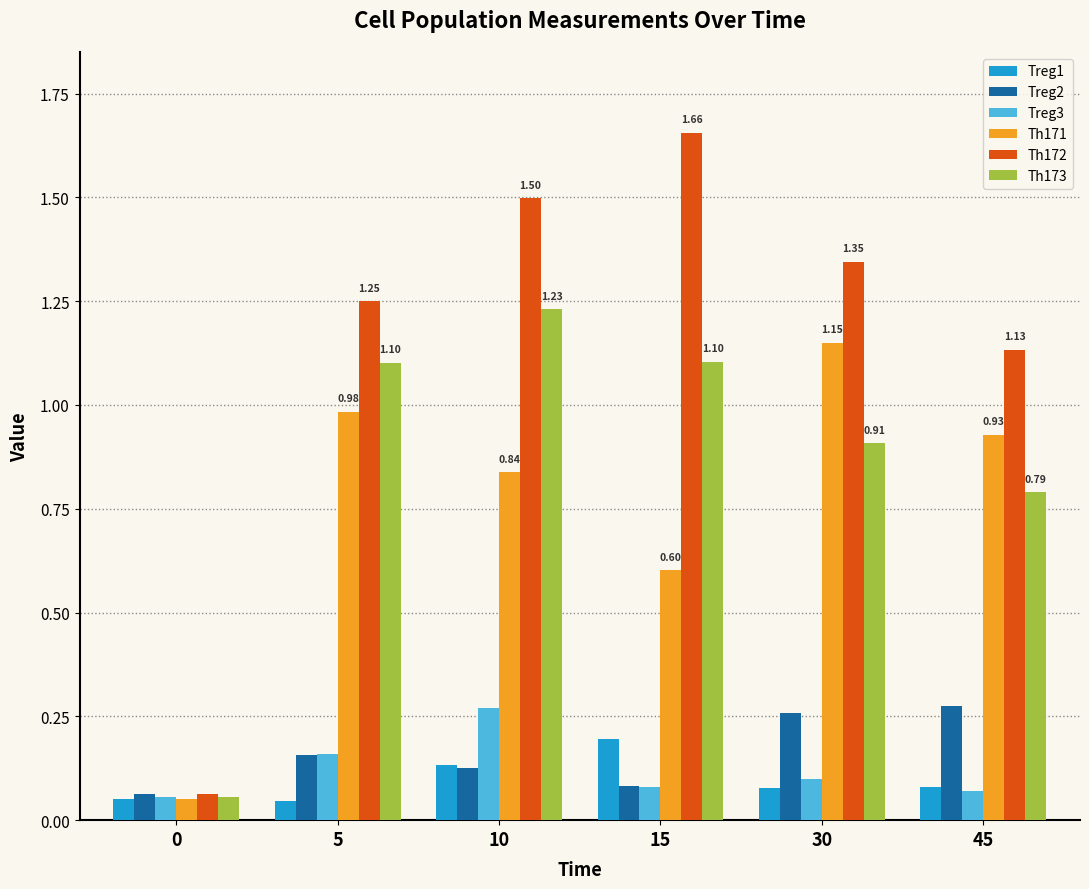

How many bars are there in each group?

6